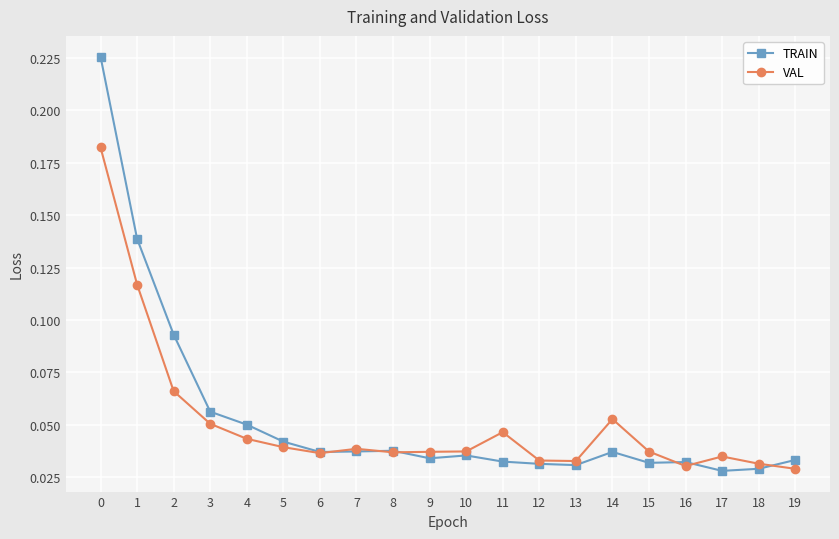

At 19, list the series in order from largest to smallest.

TRAIN, VAL